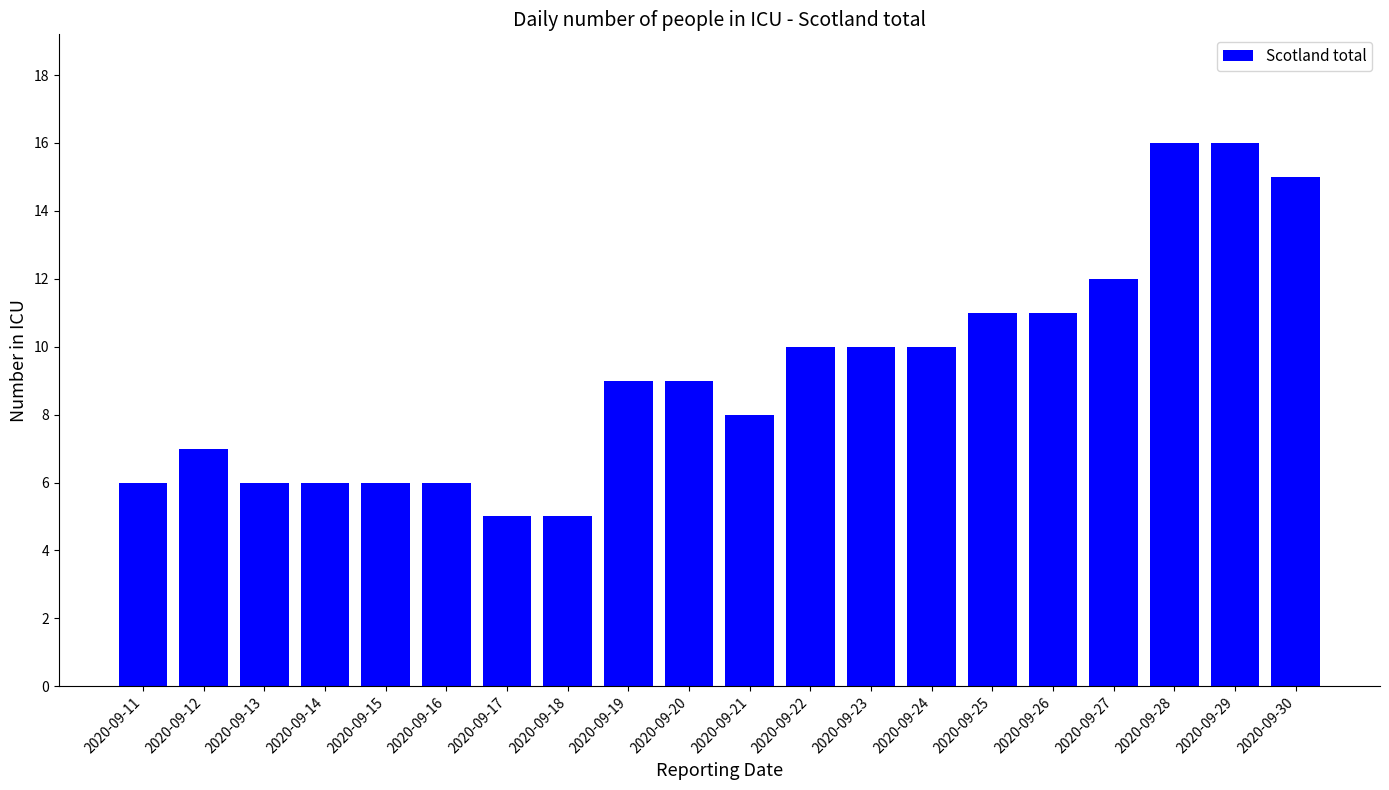

What is the value of the 6th bar from the left?

6